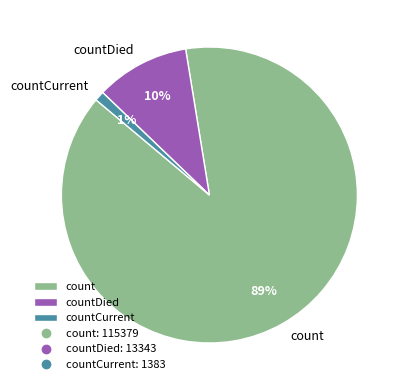

Which slice represents more than half of the pie?

count